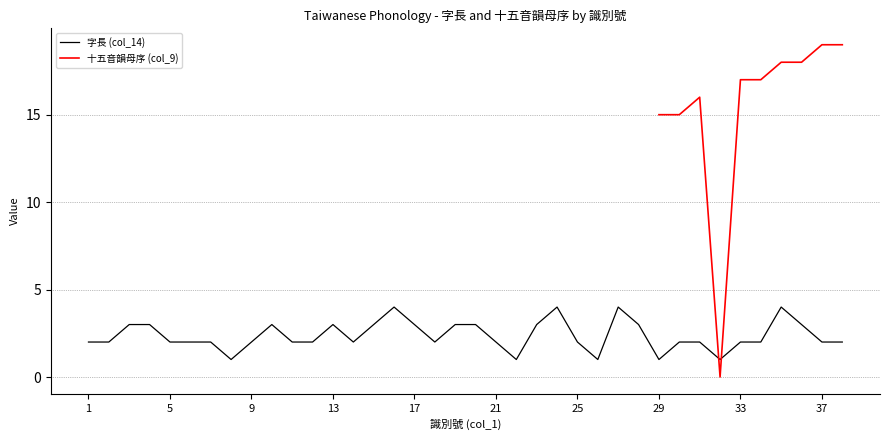

What is the difference between the maximum and minimum values?

3